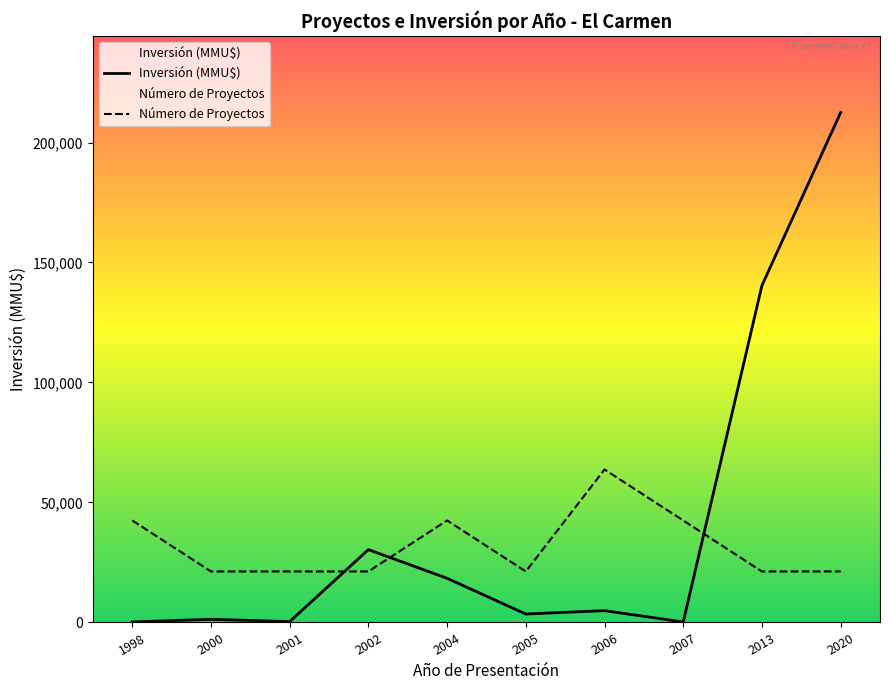

Which label corresponds to the largest value in the chart?

2020